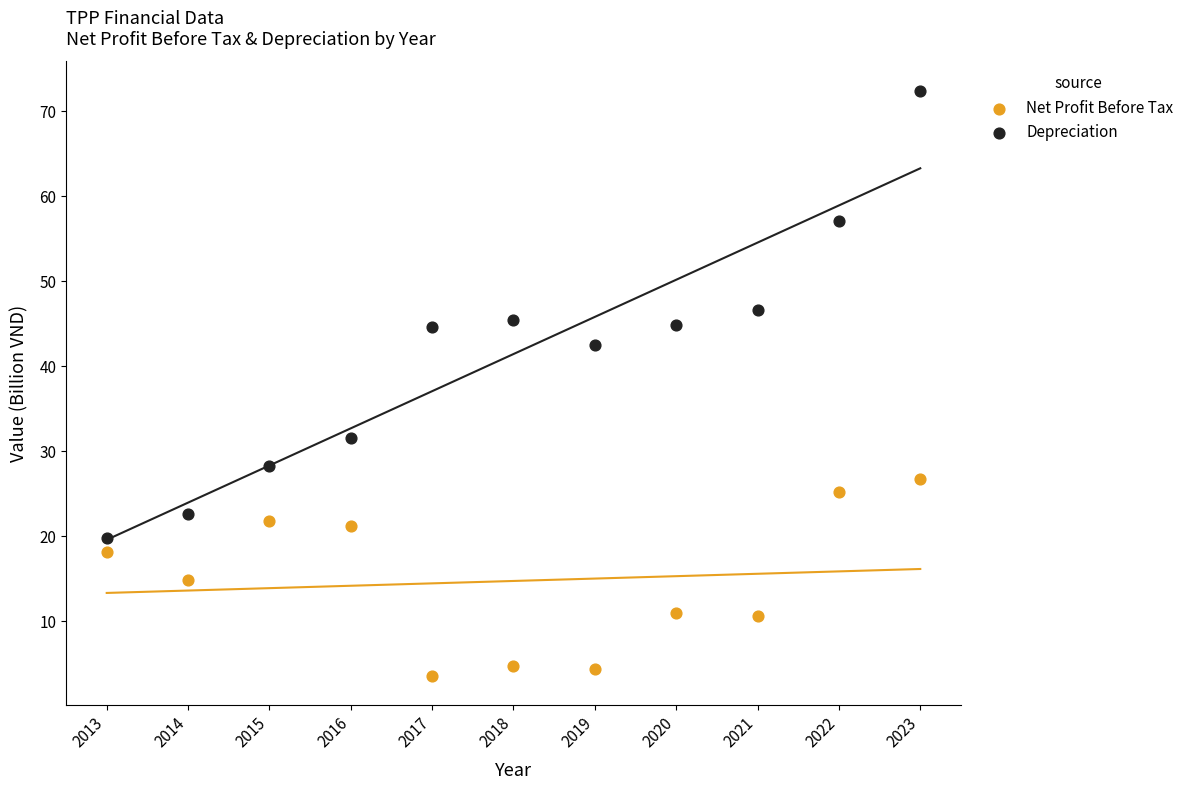

Across all series, what Y value is closest to 38?

42.6